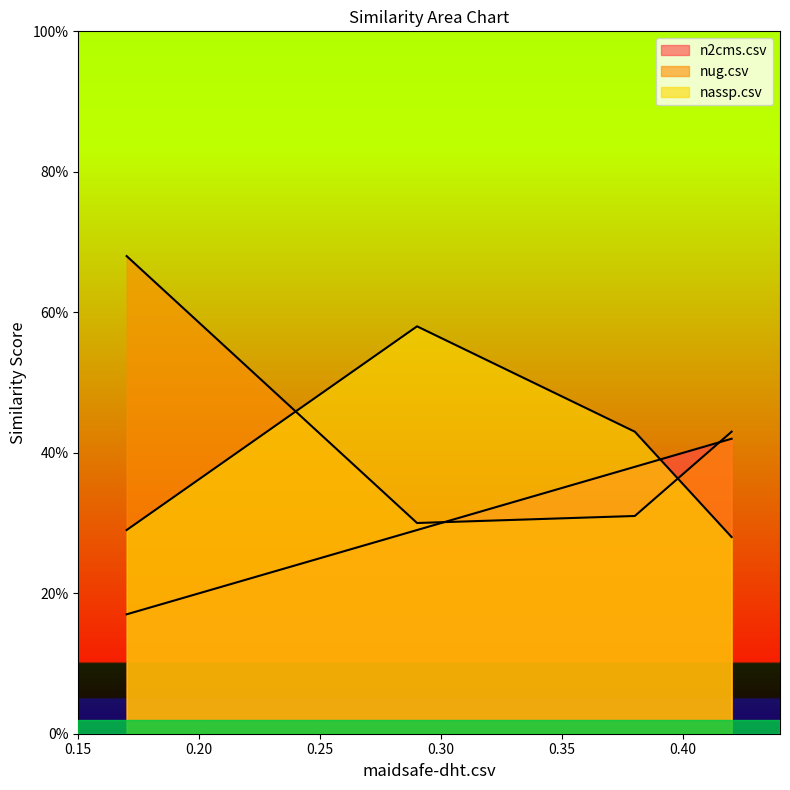

The value of nug.csv at nug.csv is 0.4. True or false?

False